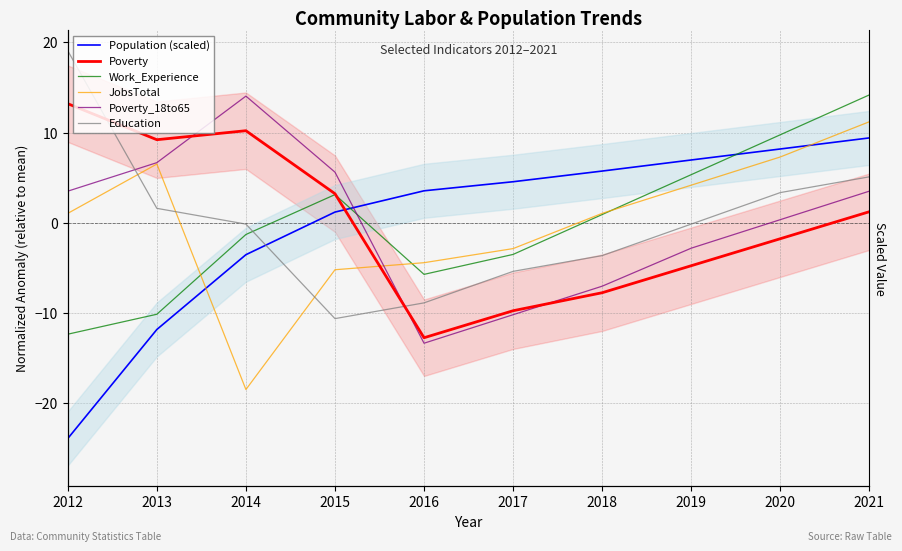

At 2021, list the series in order from largest to smallest.

Work_Experience, JobsTotal, Population (scaled), Education, Poverty_18to65, Poverty